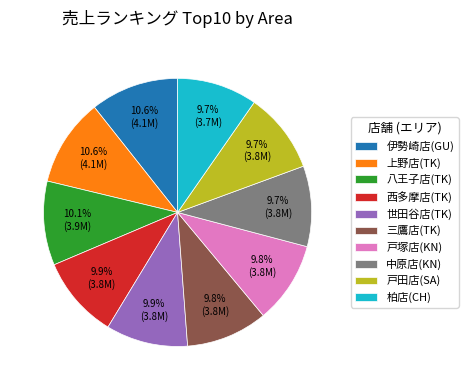

What percentage is NOT represented by 戸塚店(KN)?

90.2%